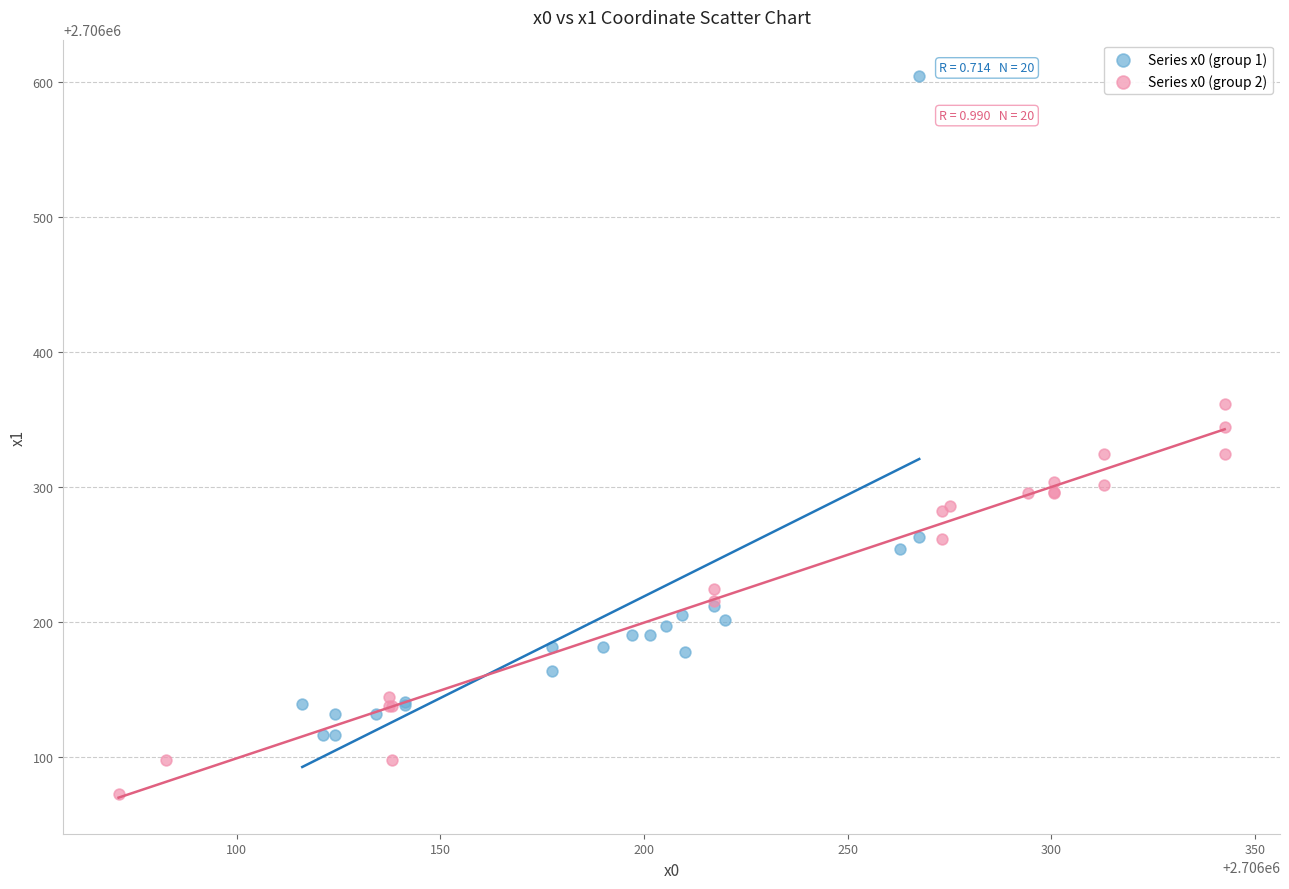

Which series contains the highest Y value?

Series x0 (group 1)